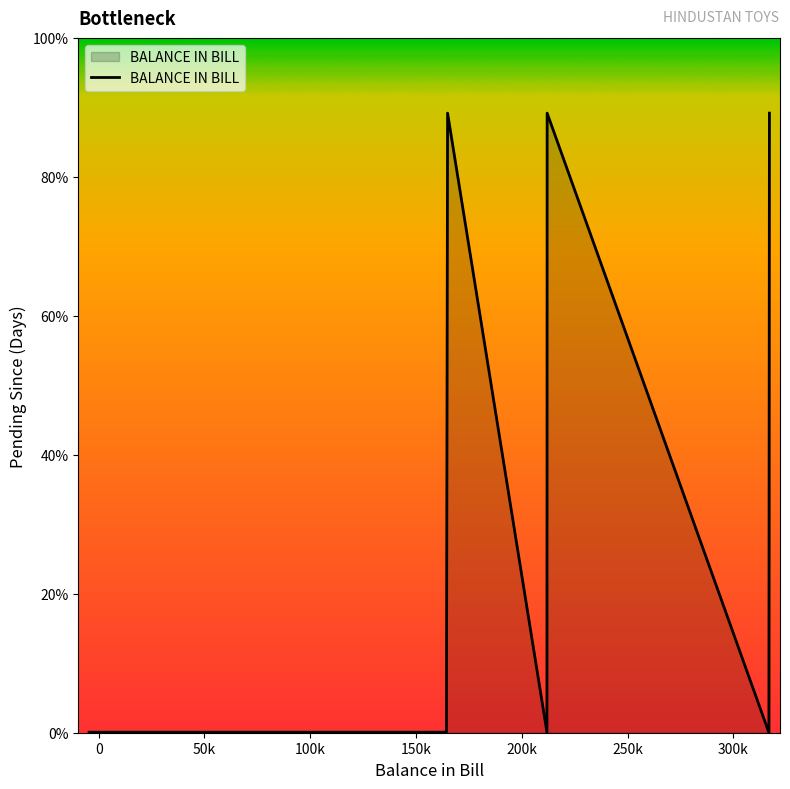

Is this an area chart (filled region under the line)?

Yes